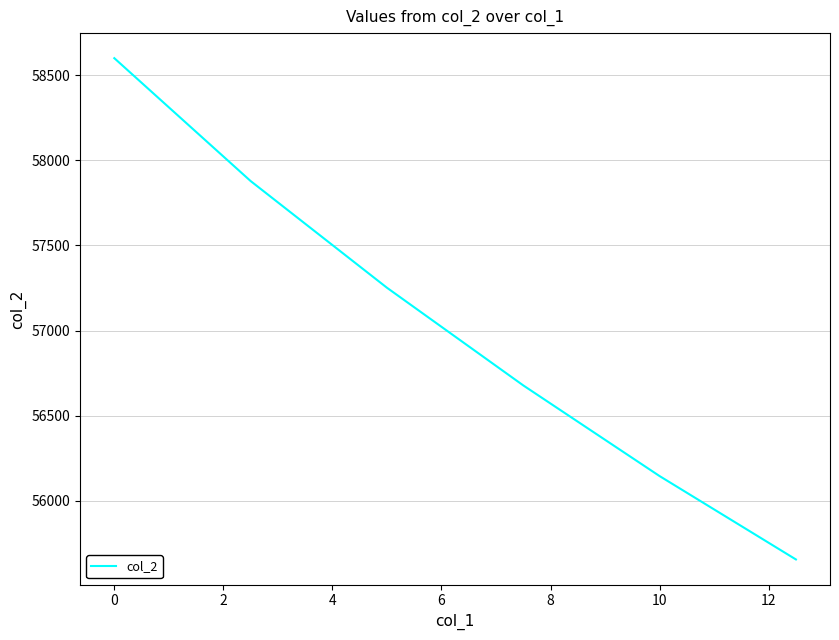

What is the greatest value displayed?

58599.3